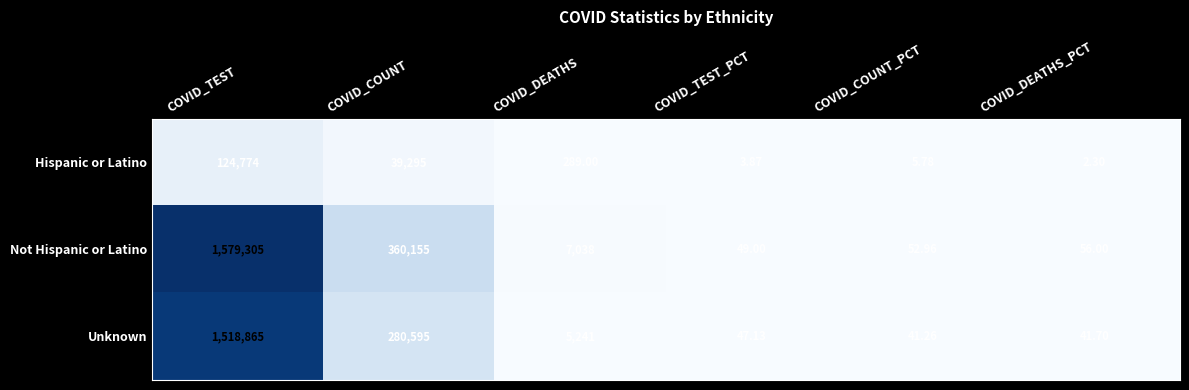

What is the difference between the highest and lowest values at COVID_COUNT?

320860.0